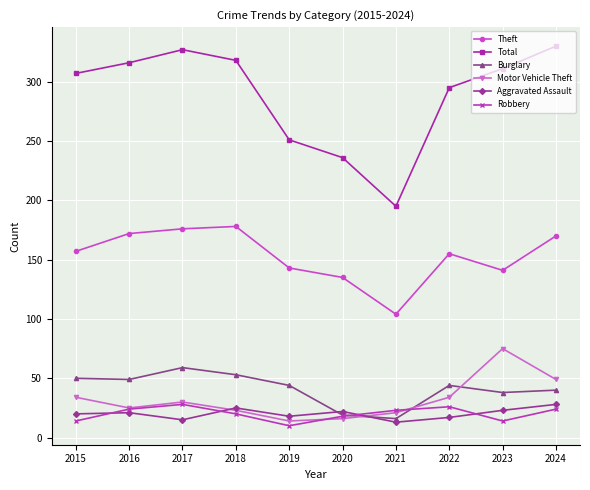

True or false: Total has more than 2 points higher than both neighbors.

False